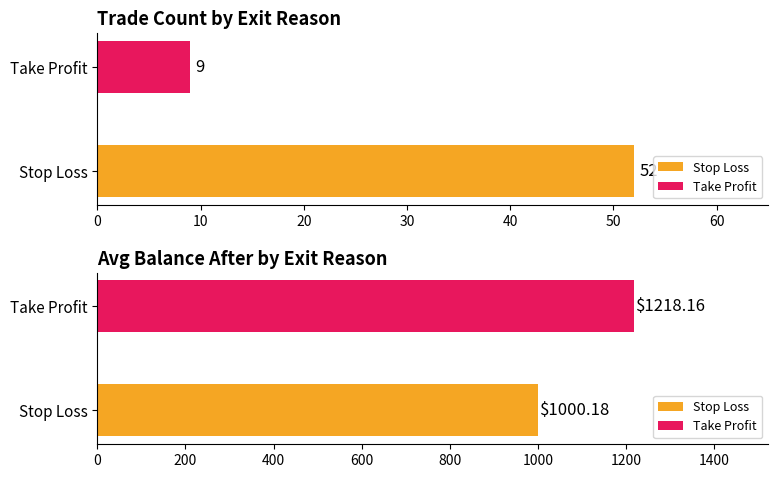

Rank the series at Avg Take Profit from lowest to highest value.

Take Profit, Stop Loss